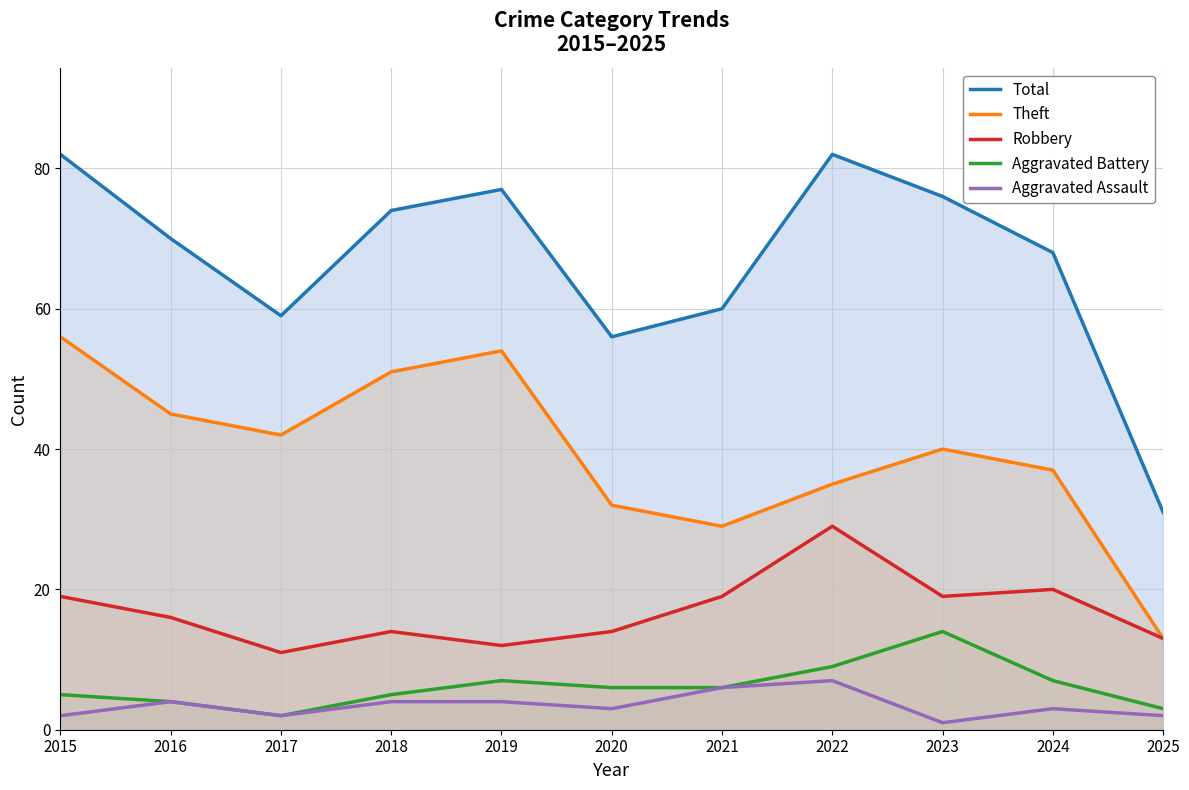

True or false: Aggravated Battery and Theft cross at least once.

False